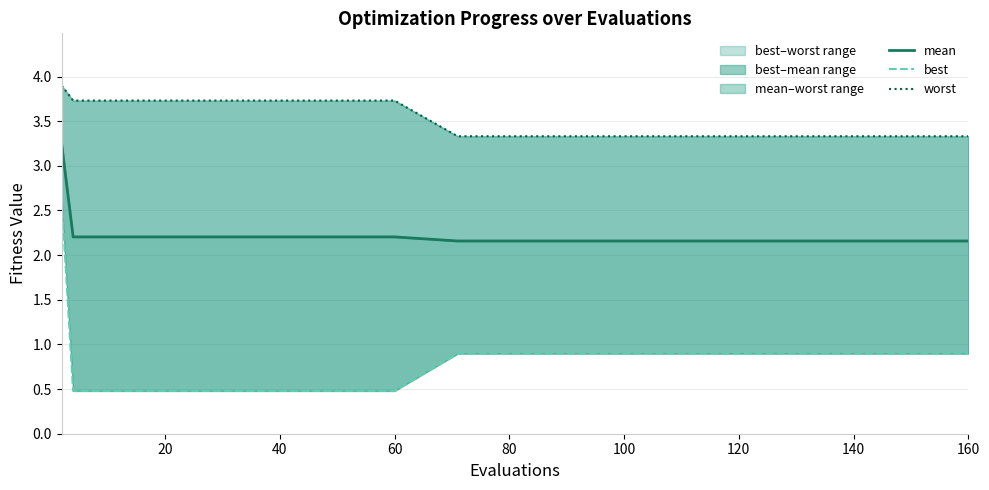

Which category has the lowest value across all series?

20